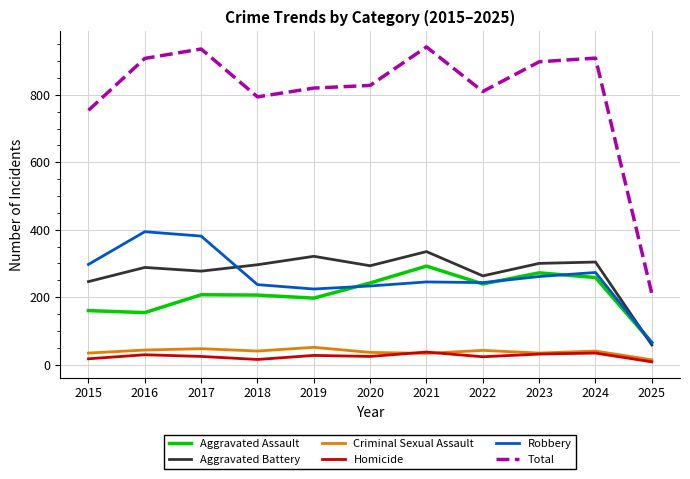

Is it true that Total equals 52 at 2025?

False